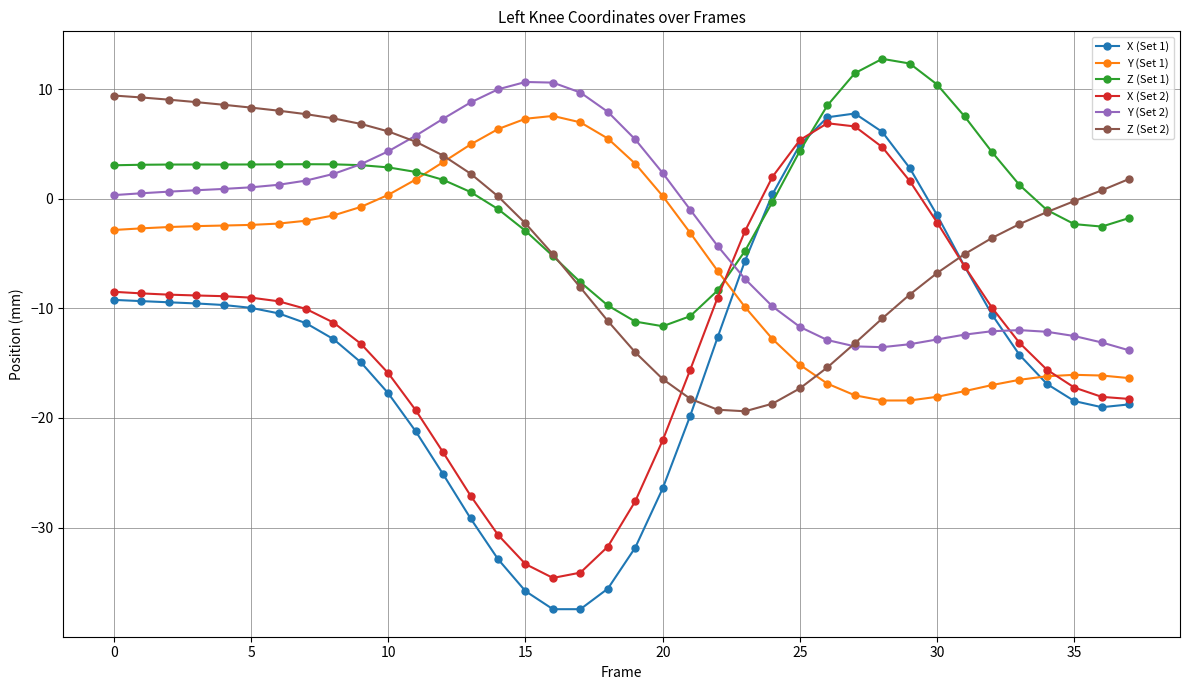

After their last crossing, which series has the higher values: X (Set 1) or Y (Set 1)?

Y (Set 1)